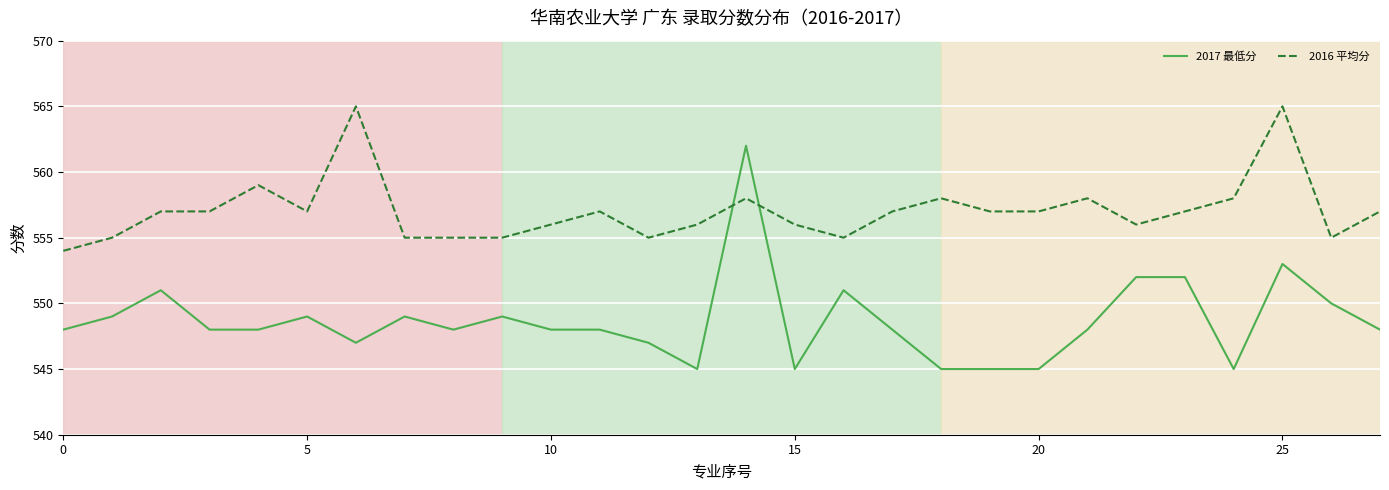

What is the label of the 18th point from the right?

10